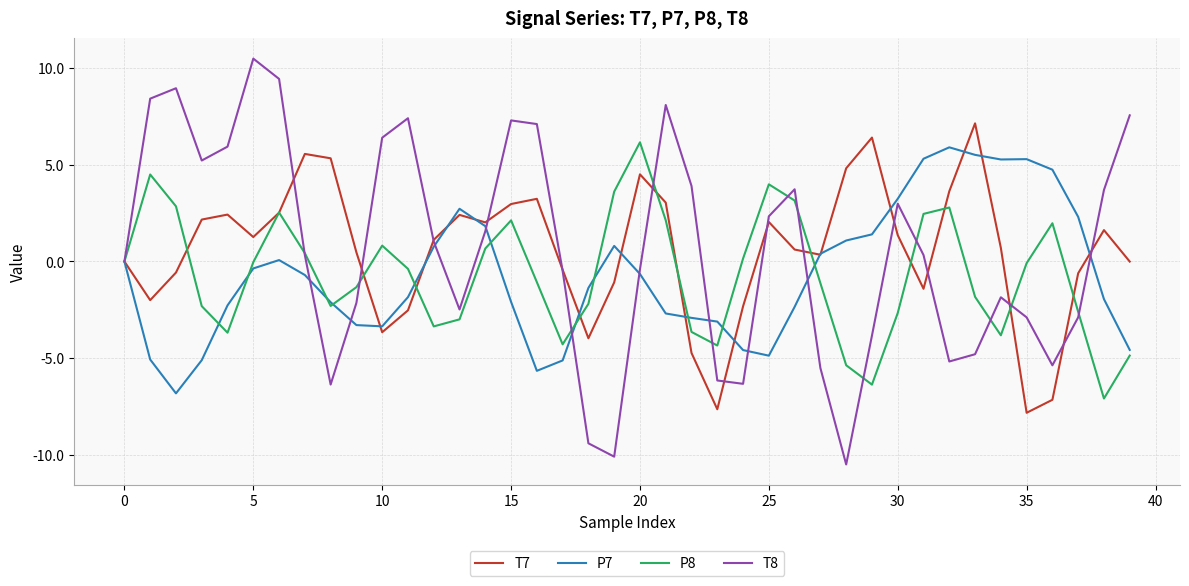

Which series has the widest spread of values?

T8